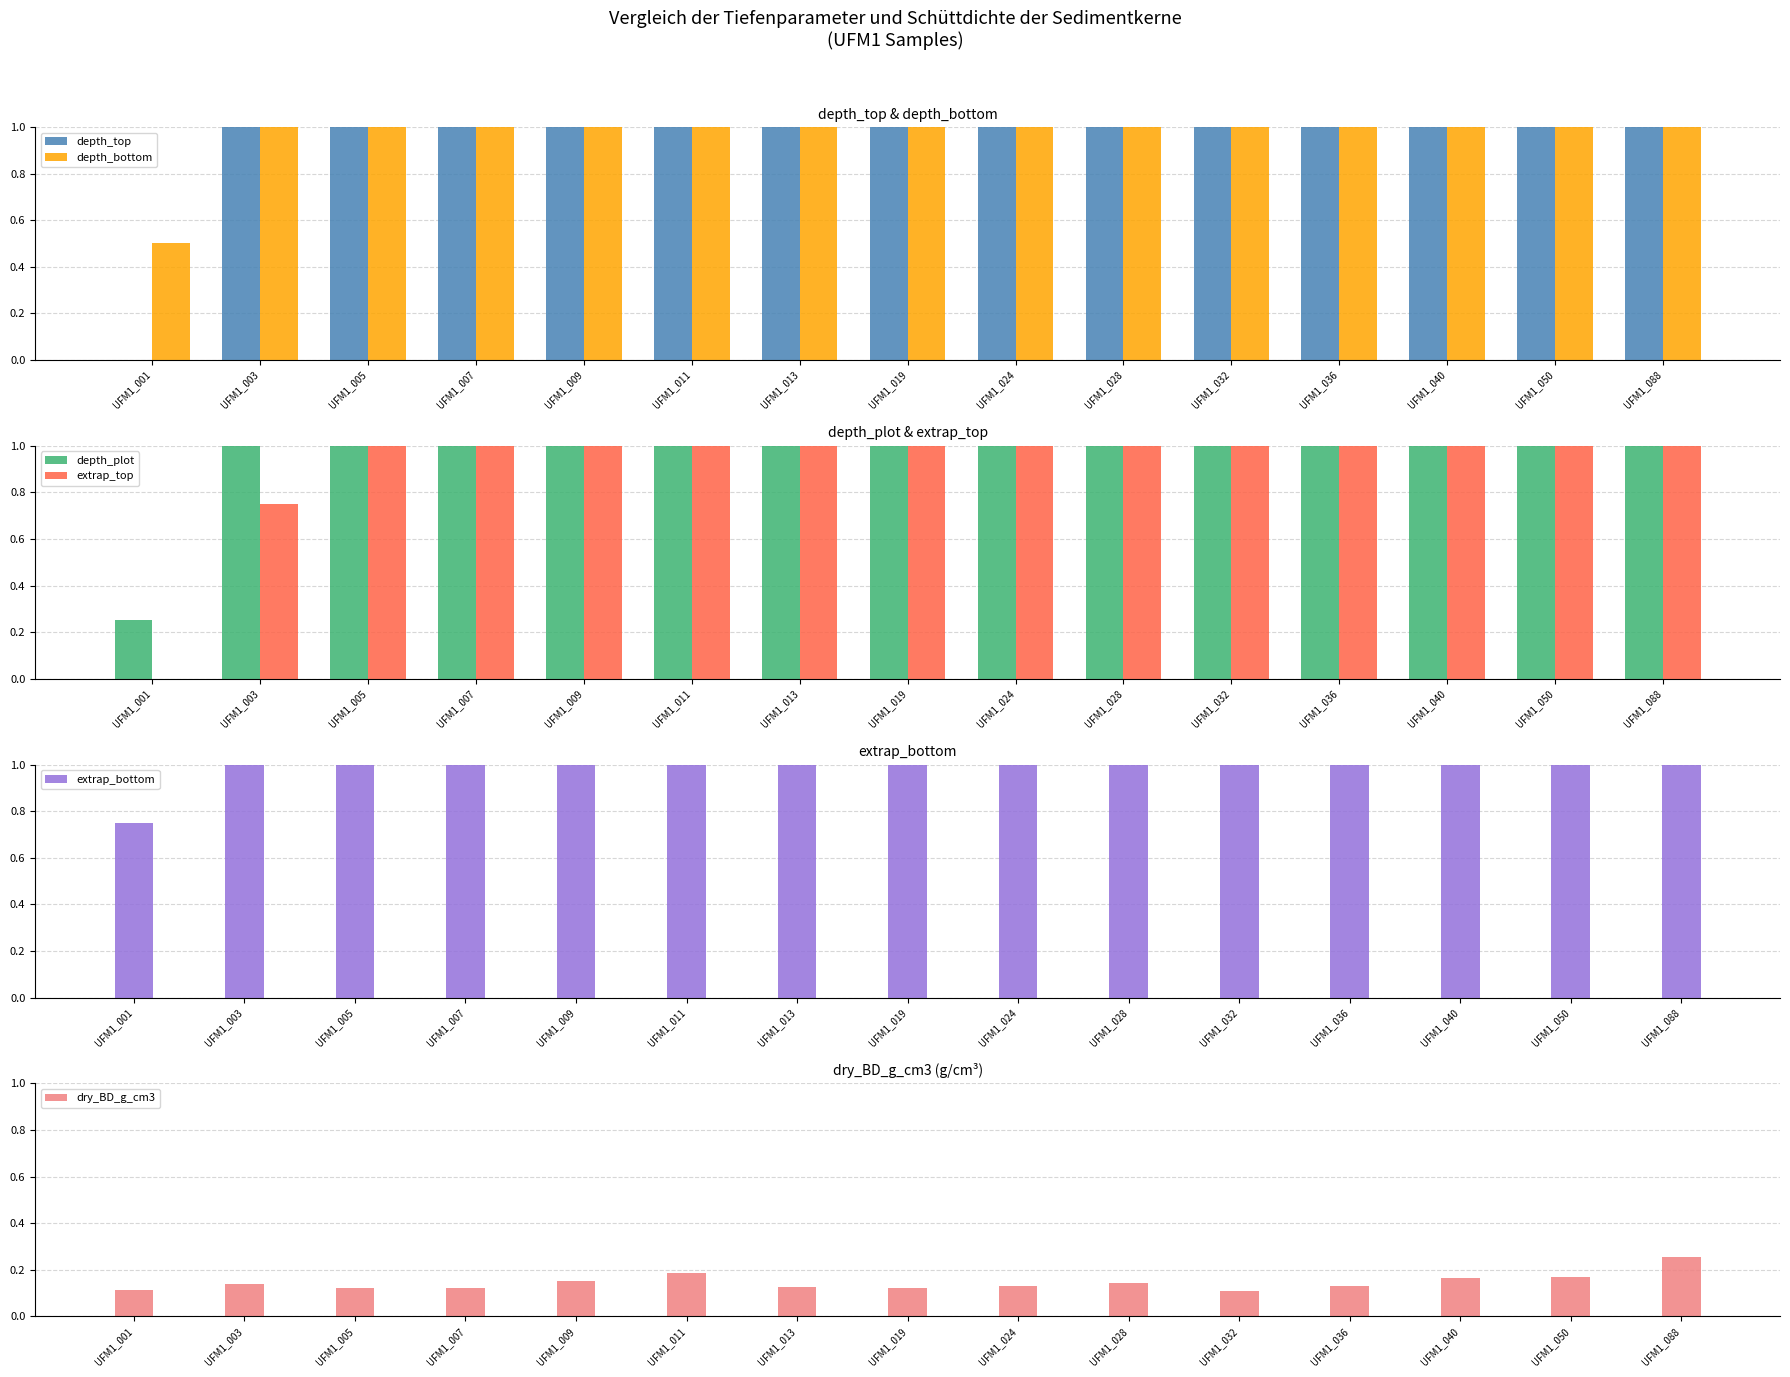

The value of depth_plot at UFM1_050 is 24.8. True or false?

True